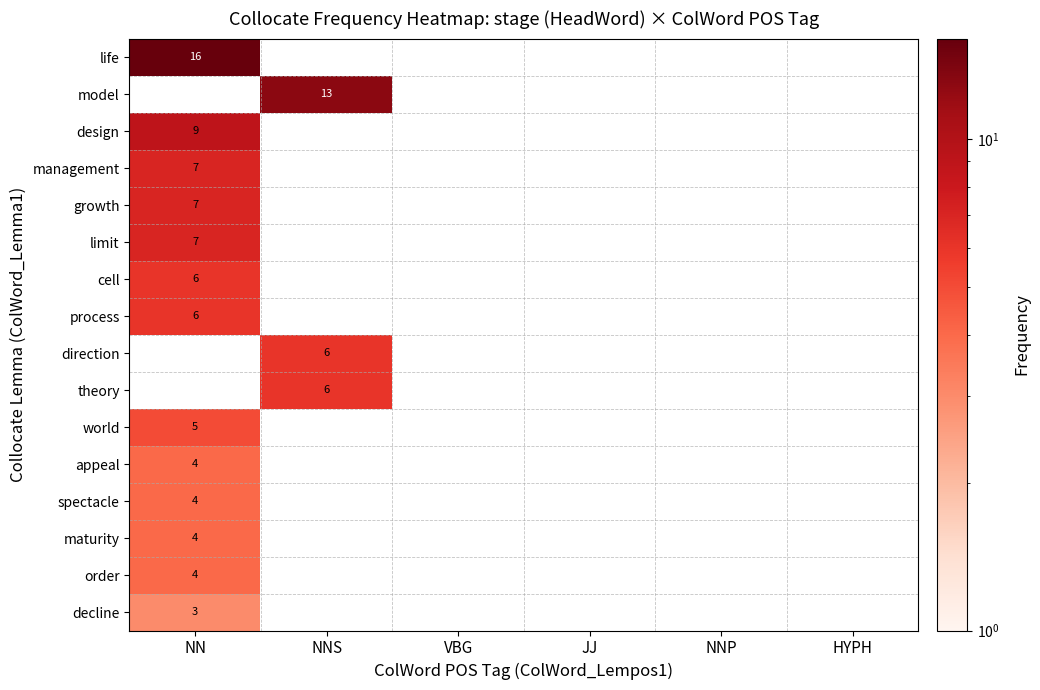

Is it true that limit equals 2 at NN?

False